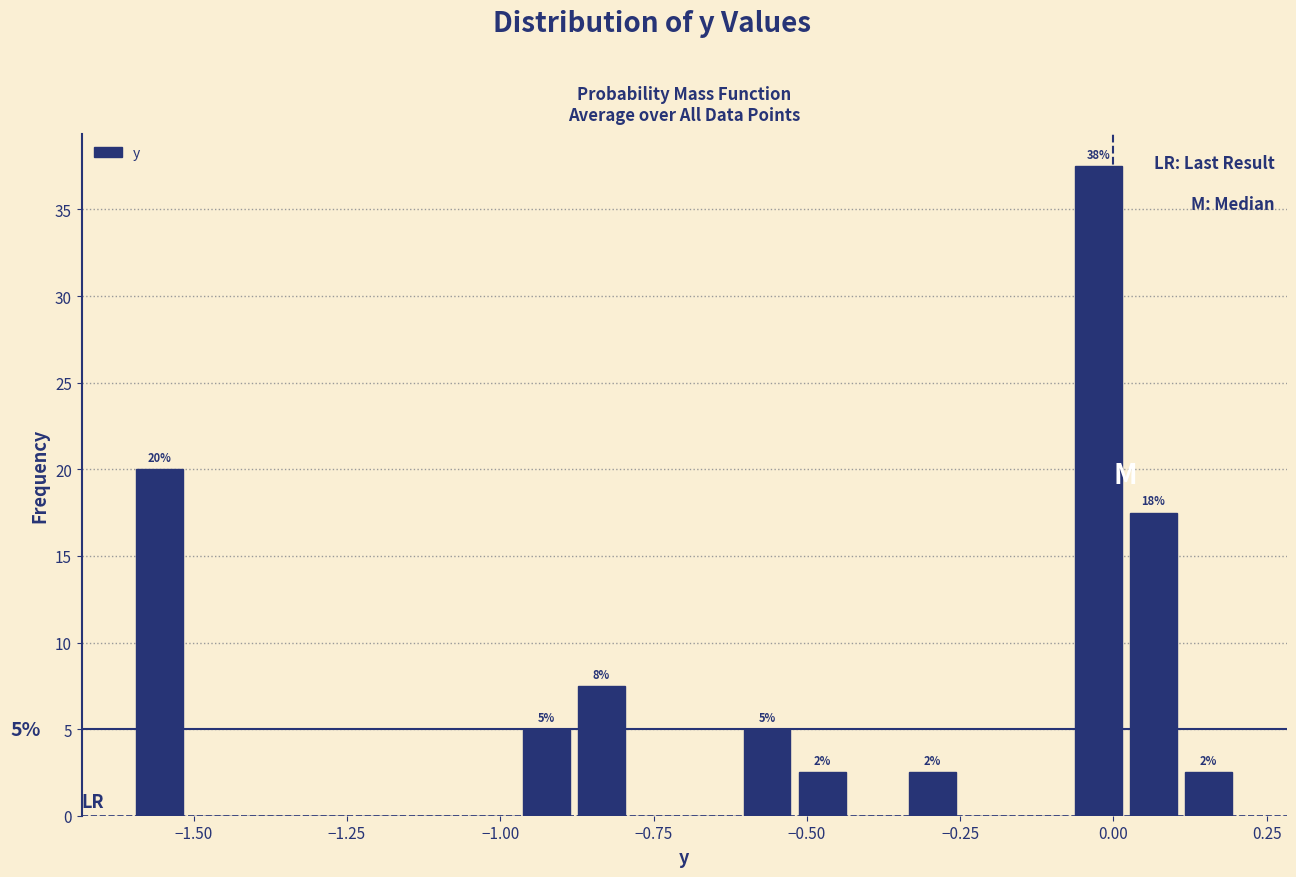

Around what value on the x-axis is the tallest bar? Give the approximate position of its centre, as read against the axis.

0.00